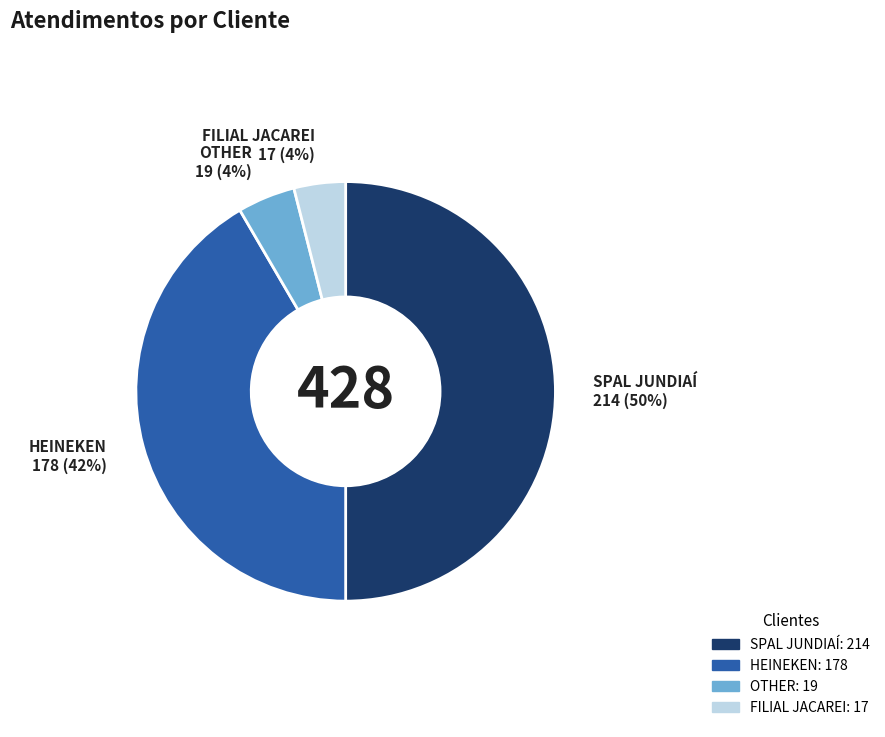

Does HEINEKEN account for over 50% of the chart?

No